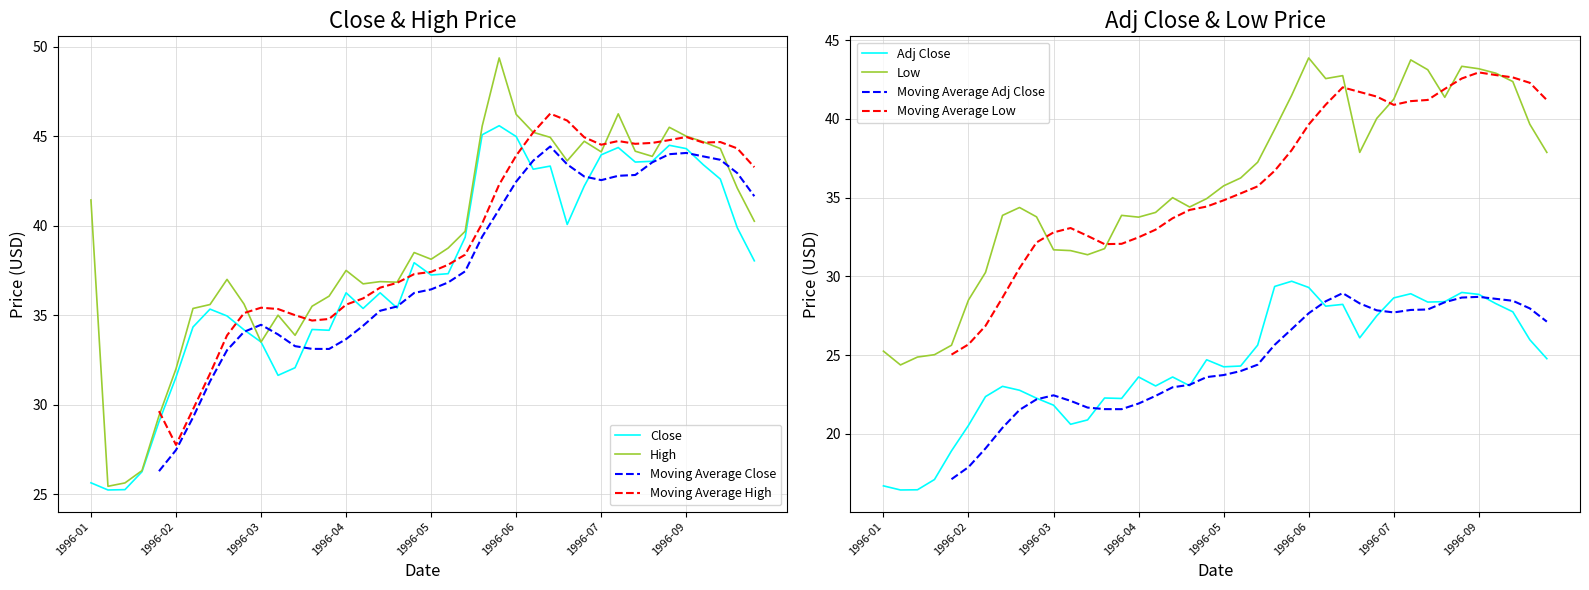

Reading right to left, transcribe all the data shown in this chart.

Close: 38.0	39.9	42.6	43.4	44.3	44.5	43.6	43.6	44.4	44.0	42.2	40.1	43.3	43.2	45.0	45.6	45.1	39.4	37.3	37.2	37.9	35.4	36.2	35.4	36.2	34.2	34.2	32.1	31.6	33.5	34.2	35.0	35.3	34.3	31.5	29.0	26.2	25.2	25.2	25.6
High: 40.2	42.1	44.3	44.7	45.0	45.5	43.9	44.2	46.2	44.1	44.7	43.6	44.9	45.2	46.2	49.4	45.6	39.7	38.8	38.1	38.5	36.8	36.9	36.8	37.5	36.1	35.5	33.9	35.0	33.5	35.6	37.0	35.6	35.4	32.0	29.4	26.3	25.6	25.4	41.4
Low: 37.9	39.7	42.4	42.9	43.2	43.3	41.4	43.1	43.8	41.2	40.0	37.9	42.8	42.6	43.9	41.5	39.3	37.2	36.2	35.8	34.9	34.4	35.0	34.1	33.8	33.9	31.8	31.4	31.6	31.7	33.8	34.4	33.9	30.2	28.5	25.6	25.0	24.9	24.4	25.2
Adj Close: 24.8	26.0	27.7	28.3	28.9	29.0	28.4	28.4	28.9	28.6	27.5	26.1	28.2	28.1	29.3	29.7	29.4	25.6	24.3	24.3	24.7	23.1	23.6	23.0	23.6	22.2	22.3	20.9	20.6	21.8	22.3	22.8	23.0	22.4	20.5	18.9	17.1	16.4	16.4	16.7